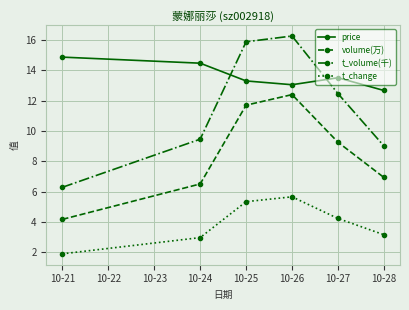

What is the minimum value shown in the chart?

1.9